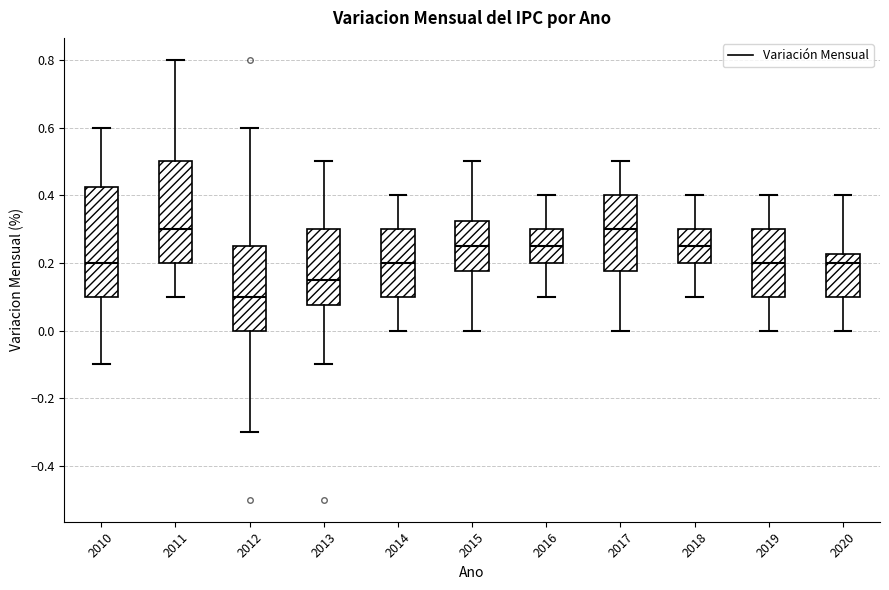

Reading left to right, read every box against the y-axis: the position of its median line, the range the box covers, and the ends of its whiskers. The values are not printed on the chart, so give them approximately, as read against the axis.

2010: median 0.20, box 0.10 to 0.42, whiskers -0.10 to 0.60
2011: median 0.30, box 0.20 to 0.50, whiskers 0.10 to 0.80
2012: median 0.10, box 0.00 to 0.26, whiskers -0.30 to 0.60
2013: median 0.16, box 0.08 to 0.30, whiskers -0.10 to 0.50
2014: median 0.20, box 0.10 to 0.30, whiskers 0.00 to 0.40
2015: median 0.26, box 0.18 to 0.32, whiskers 0.00 to 0.50
2016: median 0.26, box 0.20 to 0.30, whiskers 0.10 to 0.40
2017: median 0.30, box 0.18 to 0.40, whiskers 0.00 to 0.50
2018: median 0.26, box 0.20 to 0.30, whiskers 0.10 to 0.40
2019: median 0.20, box 0.10 to 0.30, whiskers 0.00 to 0.40
2020: median 0.20, box 0.10 to 0.22, whiskers 0.00 to 0.40